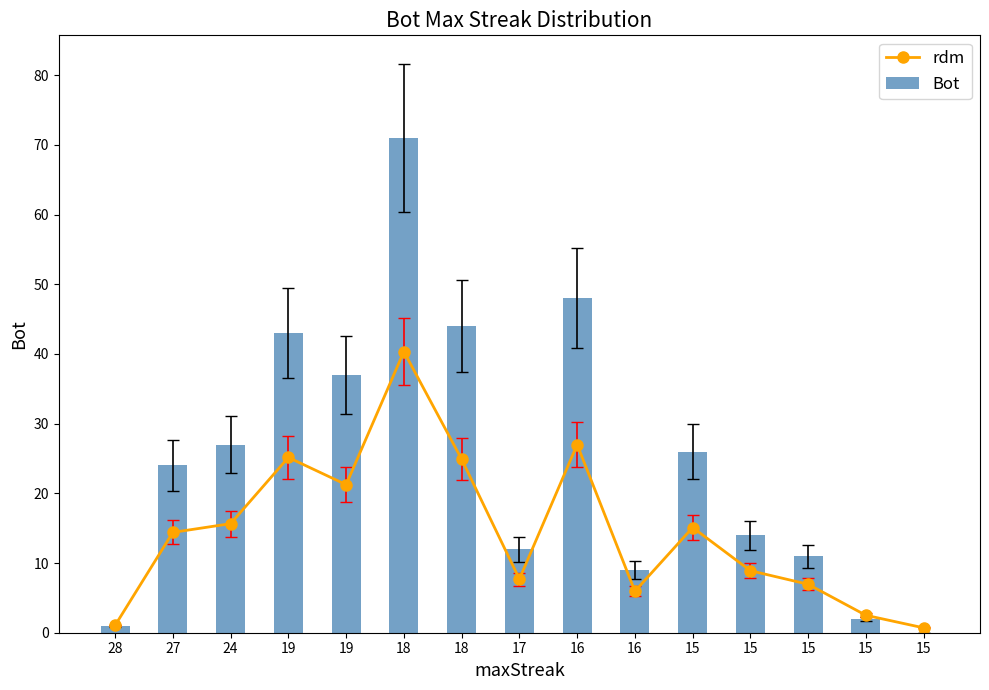

List the labels in order of rdm value, smallest first.

15, 28, 15, 16, 15, 17, 15, 27, 15, 24, 19, 18, 19, 16, 18